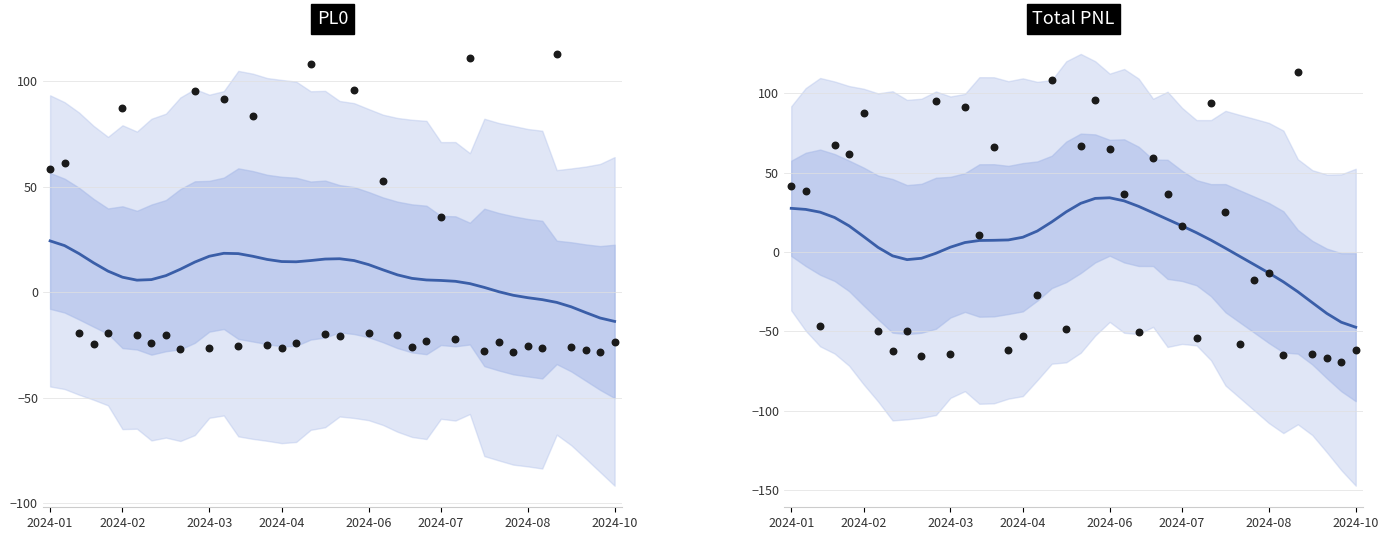

At which category is the sum across all series the highest?

18